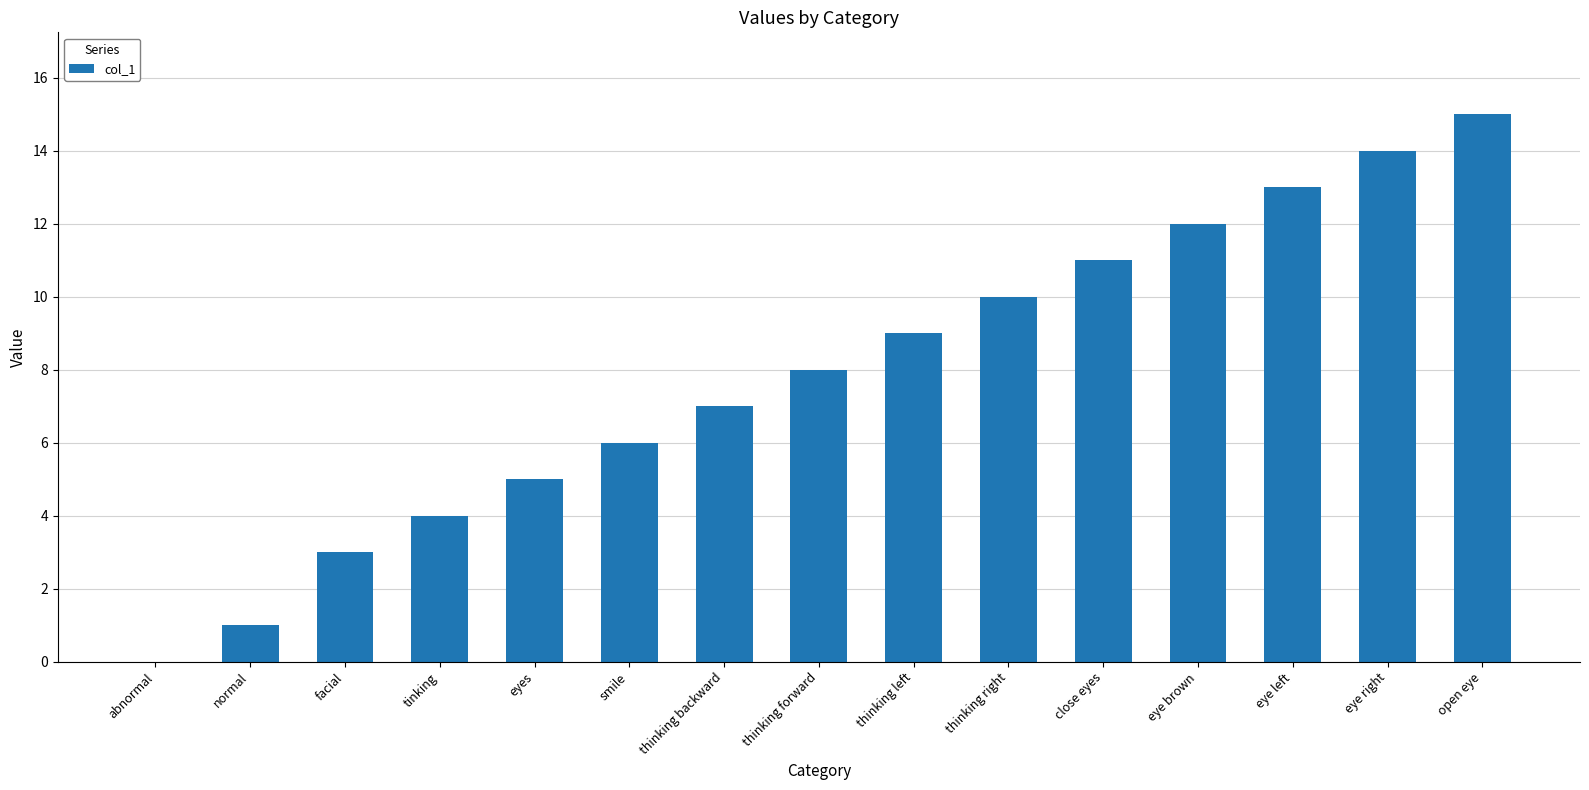

The chart shows a value of 0 at normal. True or false?

False